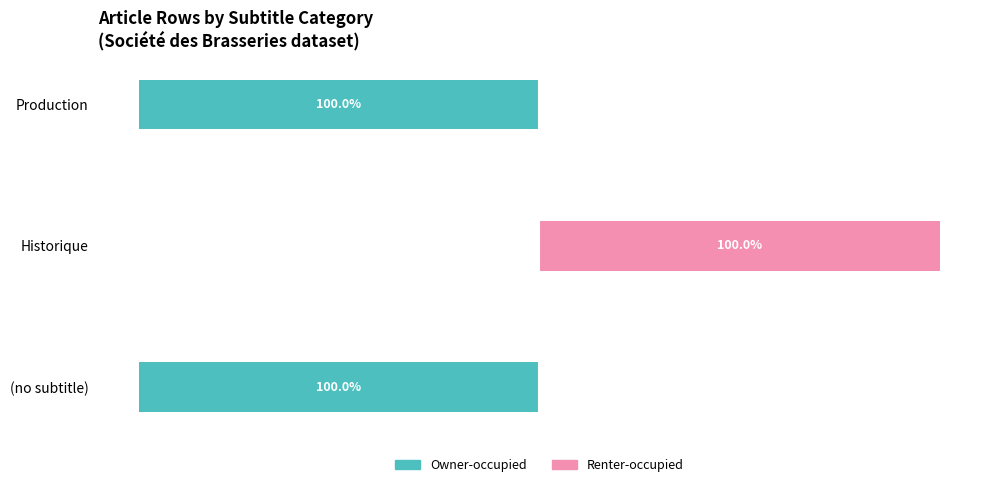

True or false: Owner-occupied has a value of -55 at Historique.

False